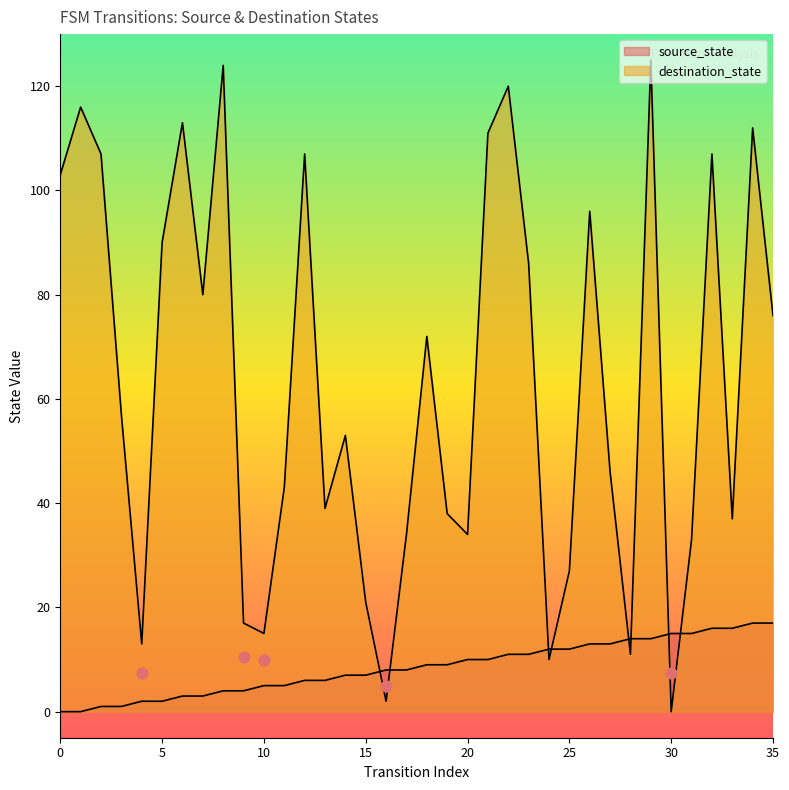

What are all the series names shown in the legend?

source_state, destination_state